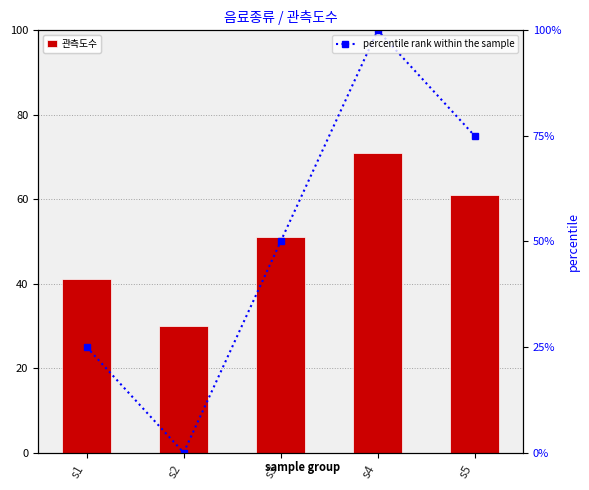

How many data points in percentile rank within the sample are above 50?

2